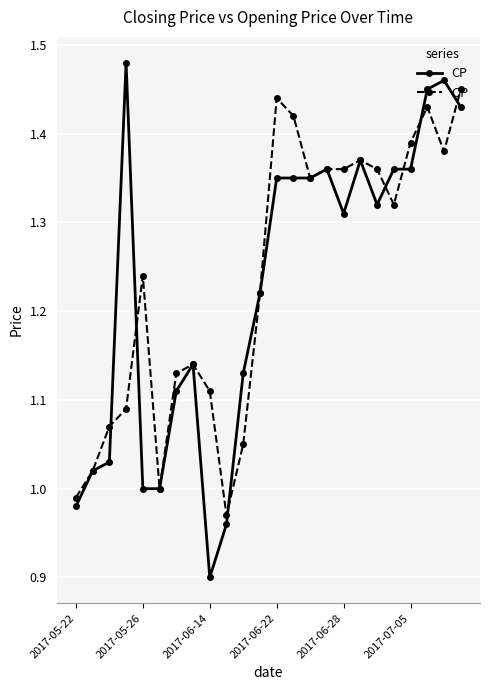

List the series in order of their peak value, lowest first.

OP, CP